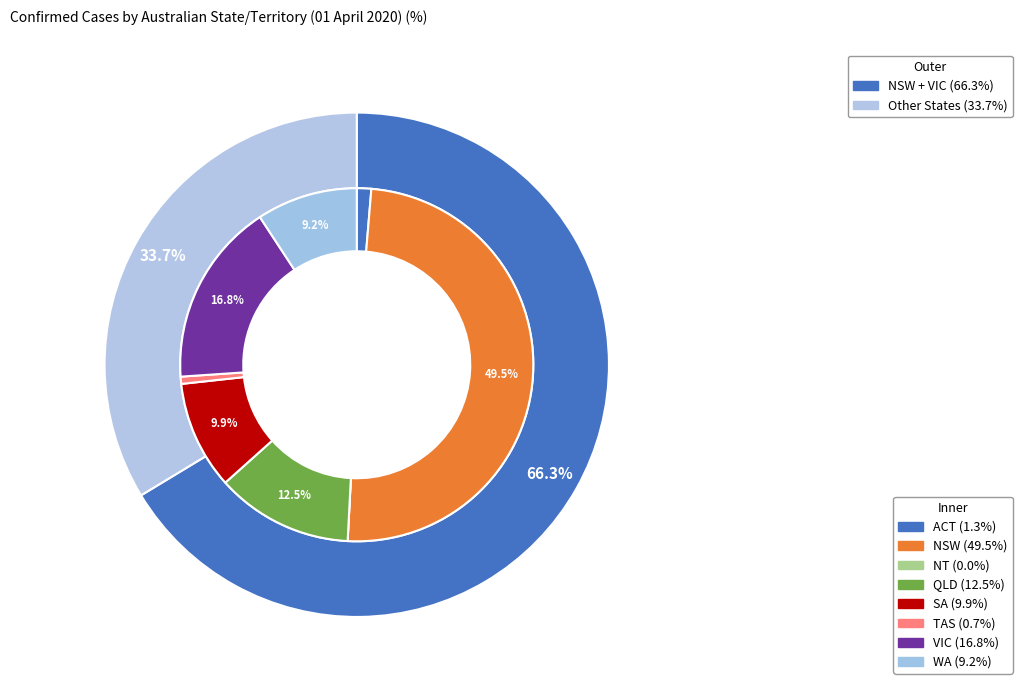

Does ACT represent more than half of the total?

No